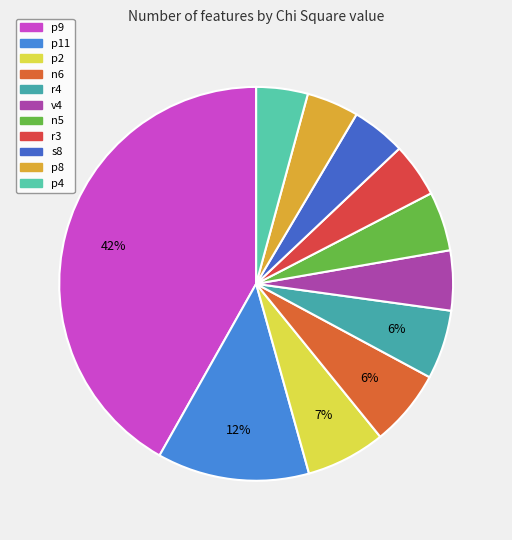

How many segments does this pie chart have?

11